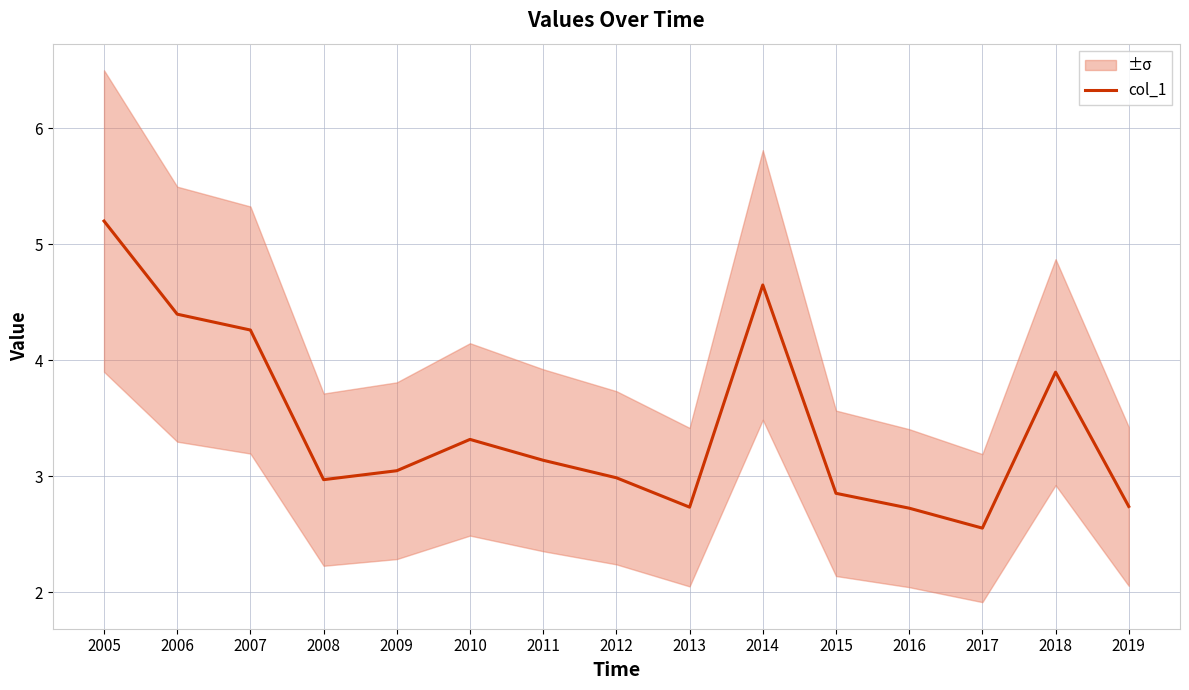

True or false: there are more than 1 points higher than both neighbors.

True